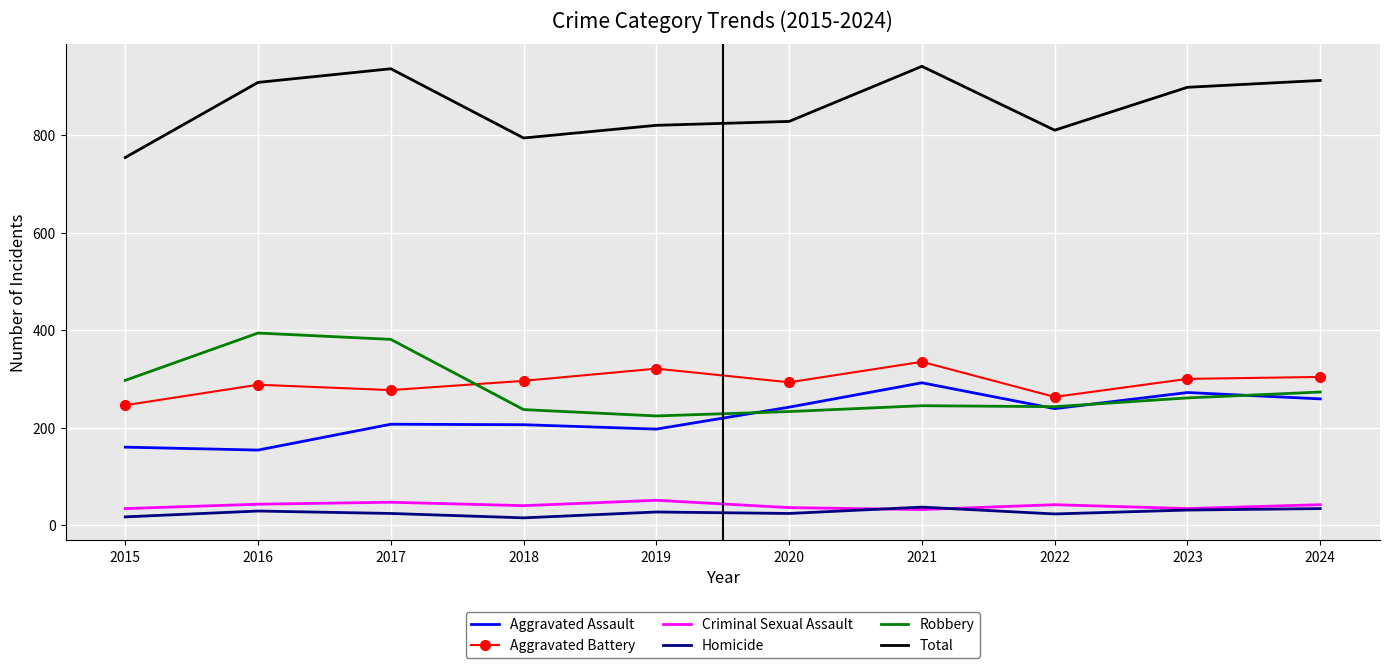

The Total series shows 1487 at 2016. True or false?

False